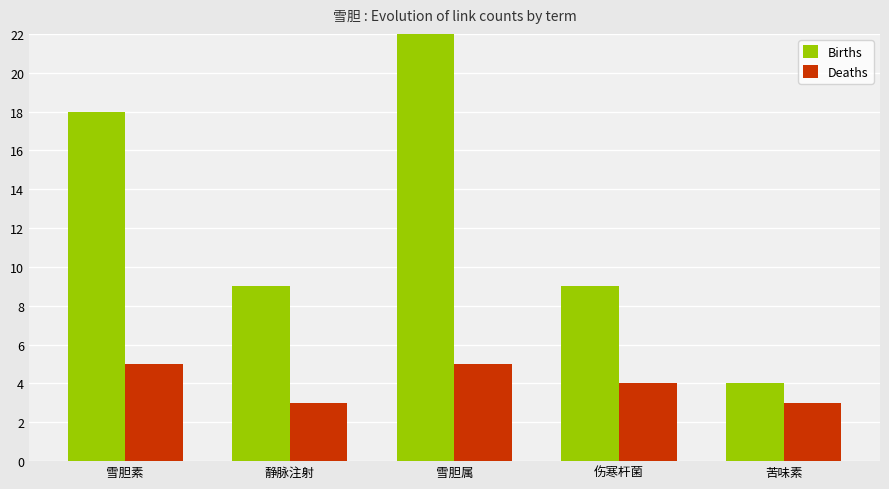

Which series has the widest spread of values?

Births